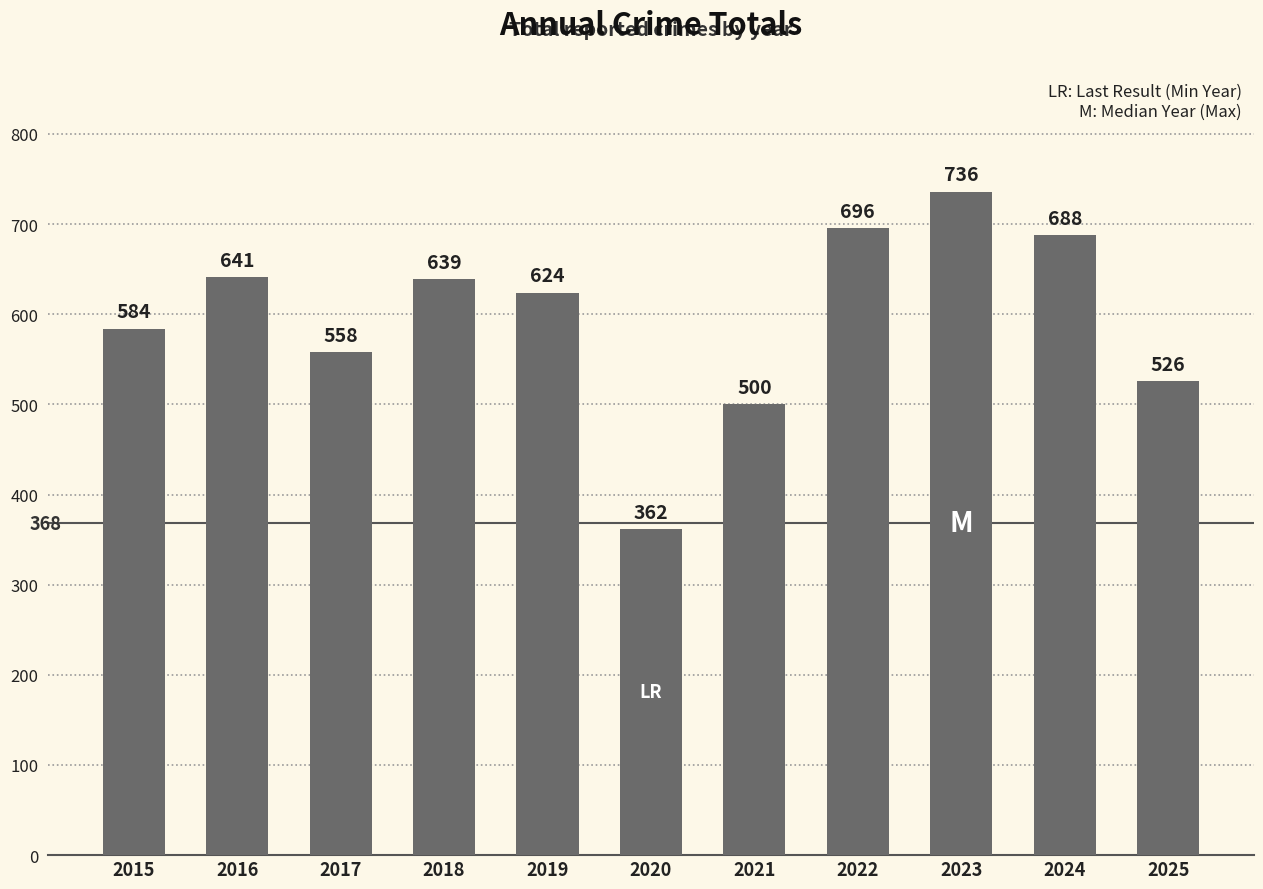

Which label corresponds to the largest value in the chart?

2023